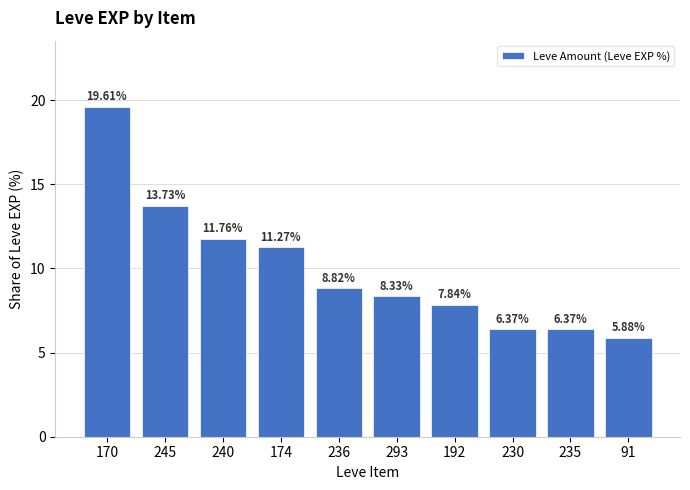

Approximately how many times larger is the value at 91 compared to 174?

0.5